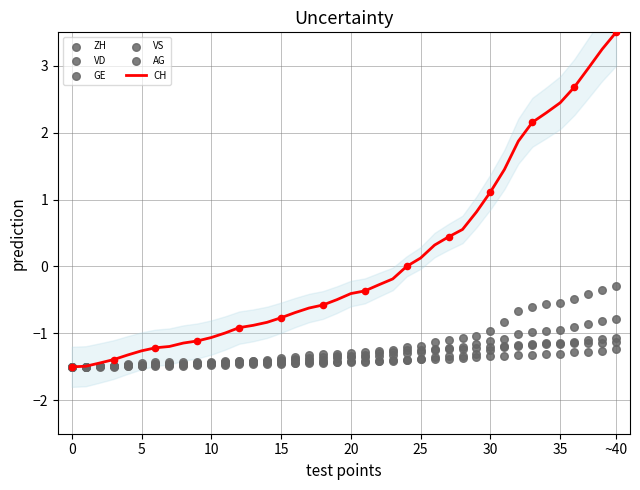

What is the total value across all series at 9?

-8.4